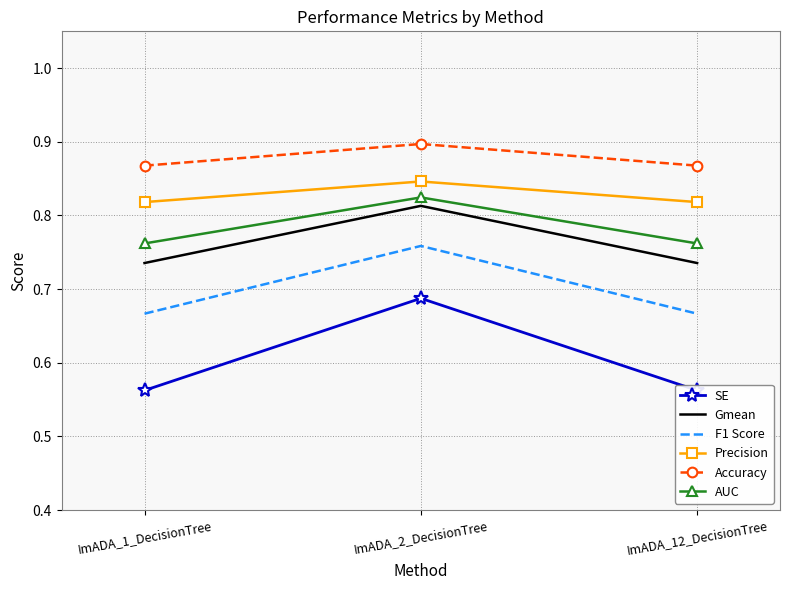

Reading left to right, list all the values displayed in this chart.

SE: ImADA_1_DecisionTree=0.6	ImADA_2_DecisionTree=0.7	ImADA_12_DecisionTree=0.6
Gmean: ImADA_1_DecisionTree=0.7	ImADA_2_DecisionTree=0.8	ImADA_12_DecisionTree=0.7
F1 Score: ImADA_1_DecisionTree=0.7	ImADA_2_DecisionTree=0.8	ImADA_12_DecisionTree=0.7
Precision: ImADA_1_DecisionTree=0.8	ImADA_2_DecisionTree=0.8	ImADA_12_DecisionTree=0.8
Accuracy: ImADA_1_DecisionTree=0.9	ImADA_2_DecisionTree=0.9	ImADA_12_DecisionTree=0.9
AUC: ImADA_1_DecisionTree=0.8	ImADA_2_DecisionTree=0.8	ImADA_12_DecisionTree=0.8